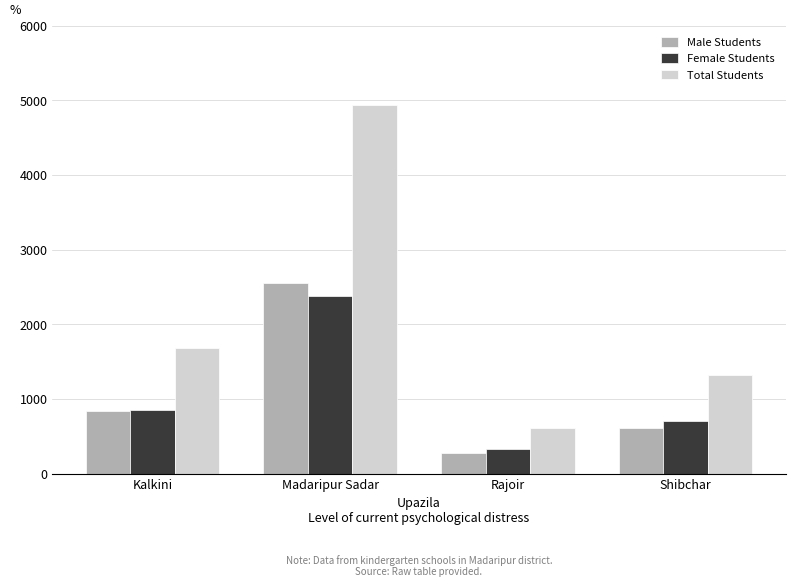

Which series has the largest range (max minus min)?

Total Students